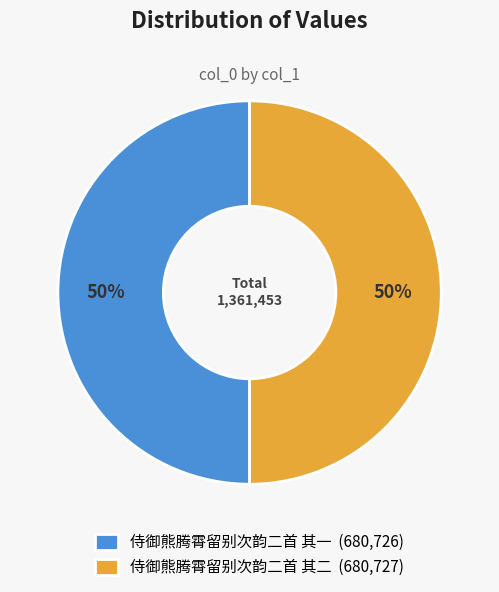

Is it true that 侍御熊腾霄留别次韵二首 其二 is 50% of the pie?

True